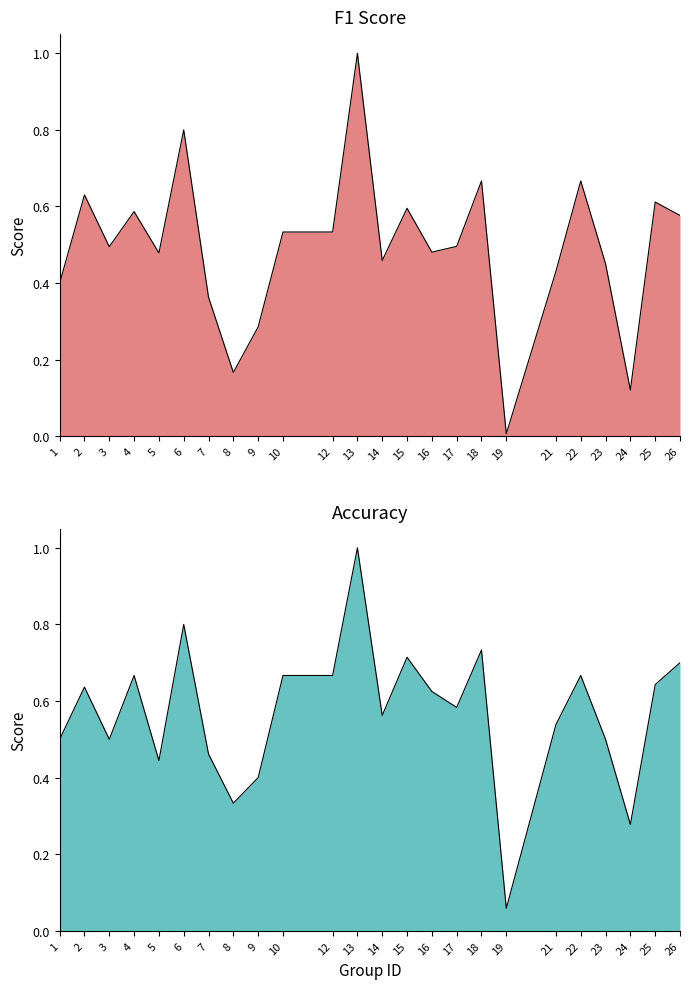

The value of f1 at 19 is 0.0. True or false?

False